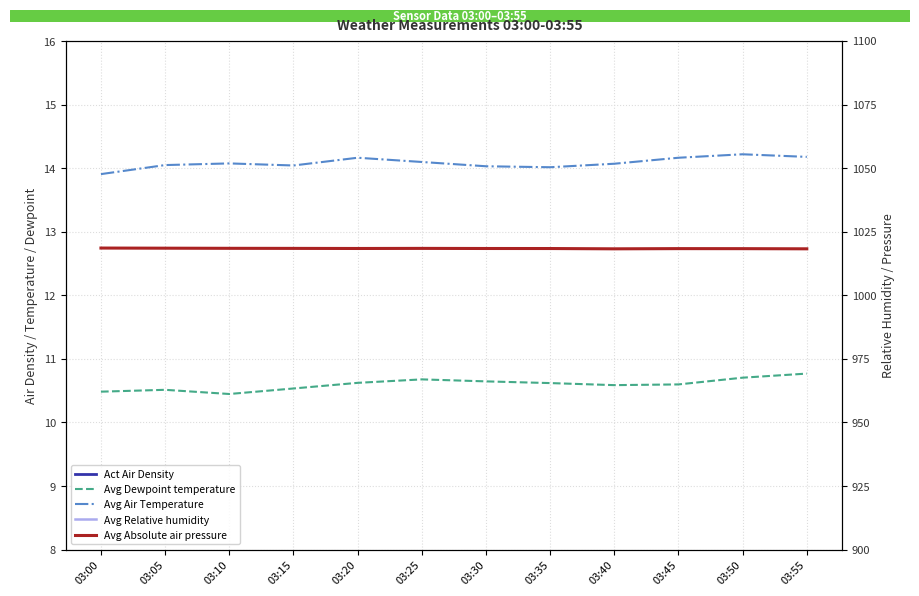

Between 03:40 and 03:15, which is larger?

03:15